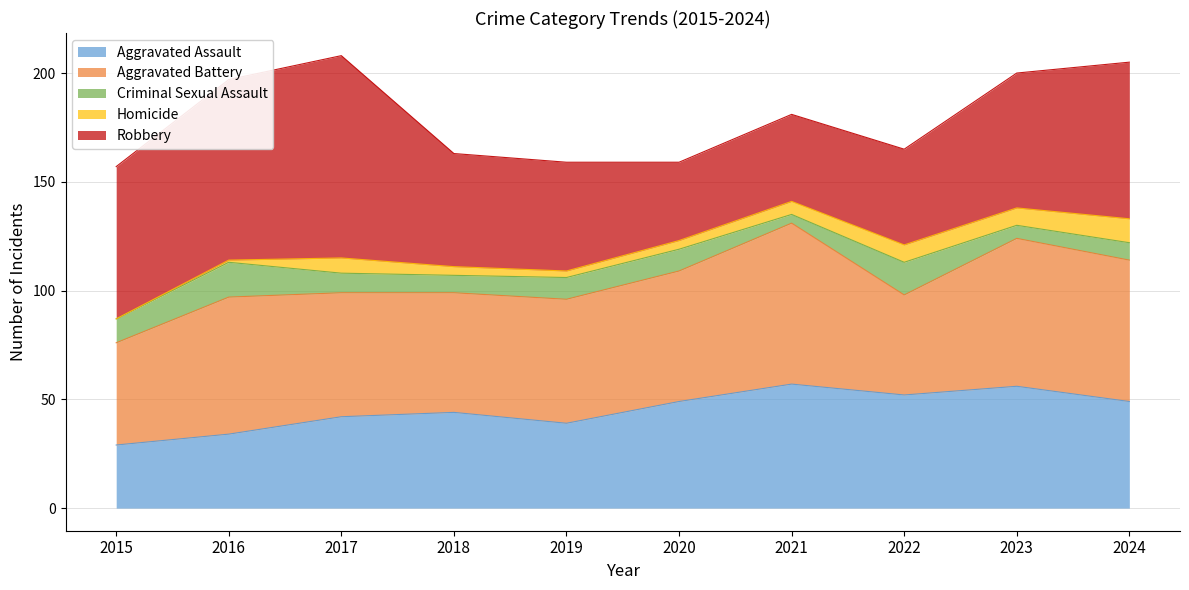

List the series in order of their peak value, lowest first.

Homicide, Criminal Sexual Assault, Aggravated Assault, Aggravated Battery, Robbery